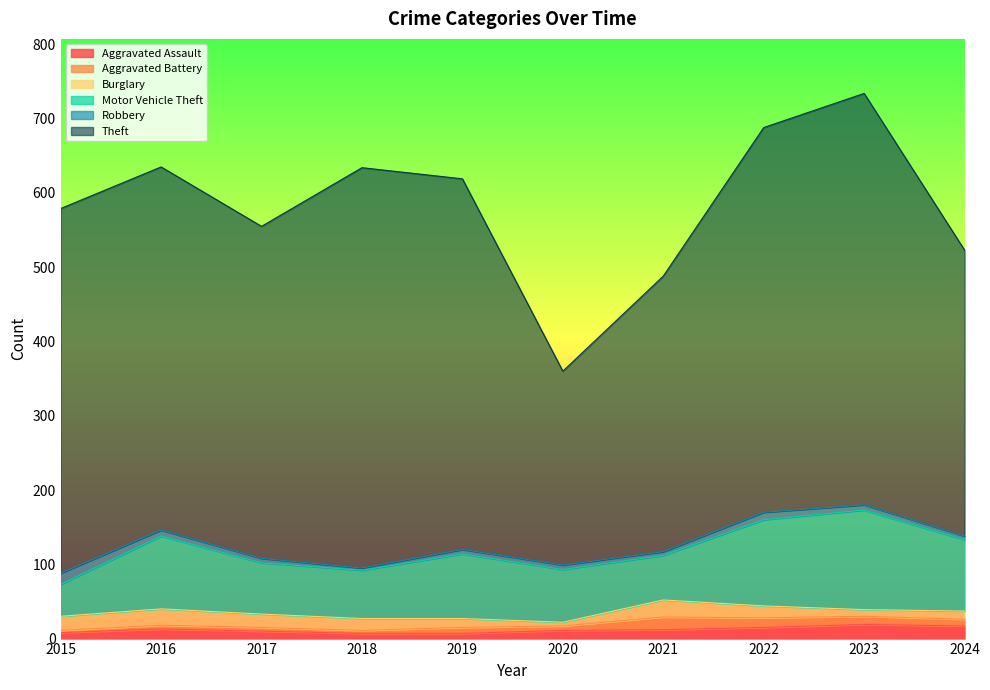

What is the maximum value for Motor Vehicle Theft?

134